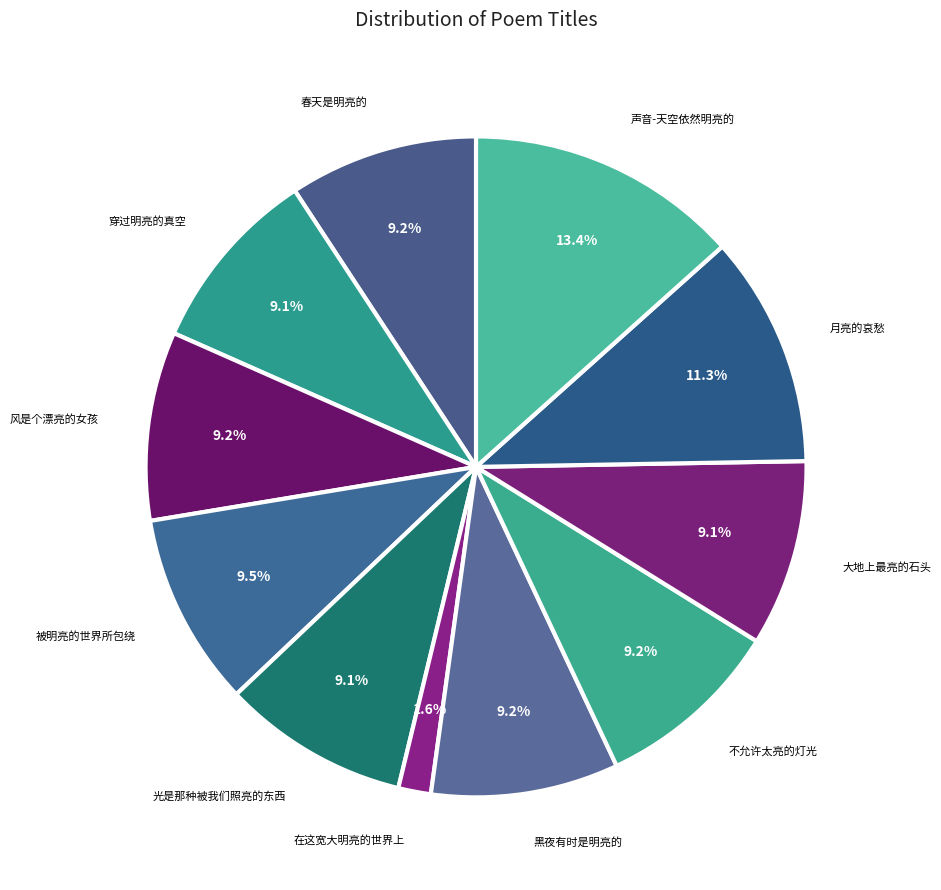

What percentage do 黑夜有时是明亮的 and 在这宽大明亮的世界上 together represent?

10.8%